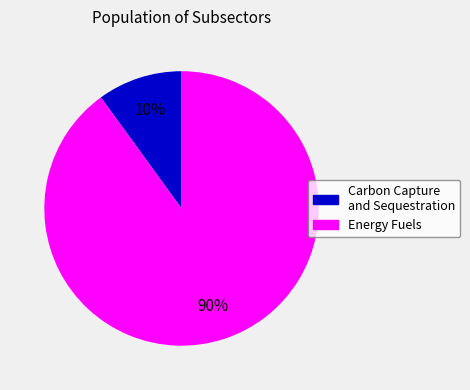

What is the ratio of the value at Energy Fuels to the value at Carbon Capture and Sequestration?

9.0